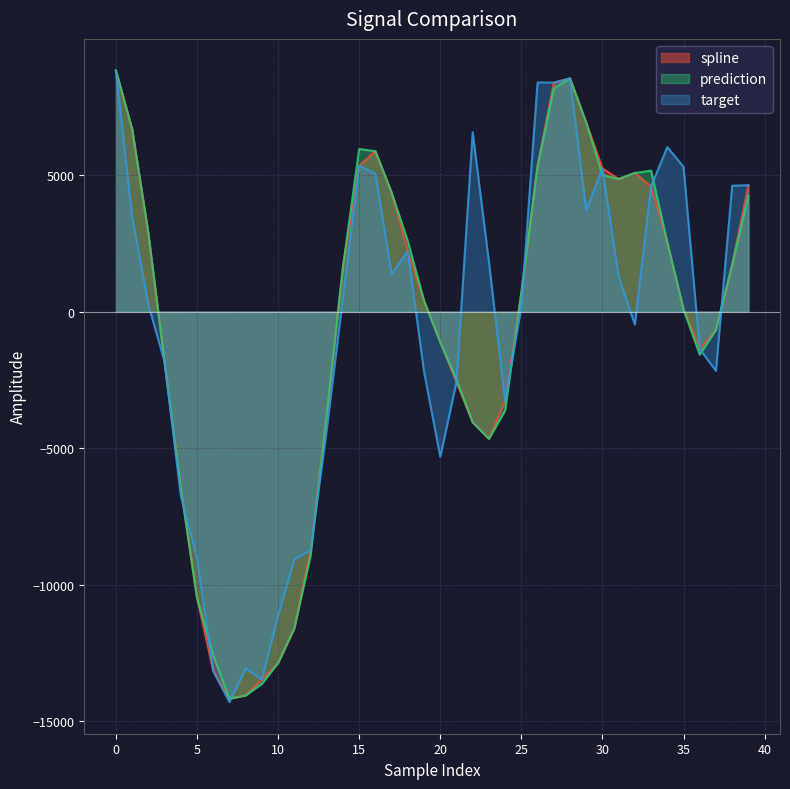

Which category has the lowest value across all series?

7